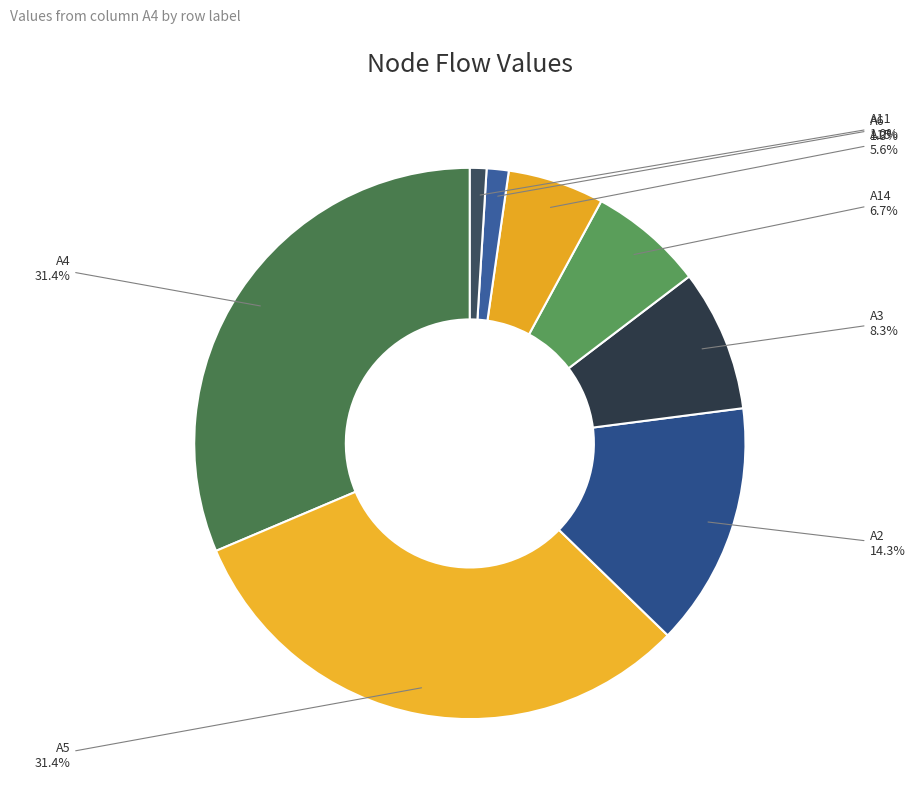

Does any single category account for the majority?

No